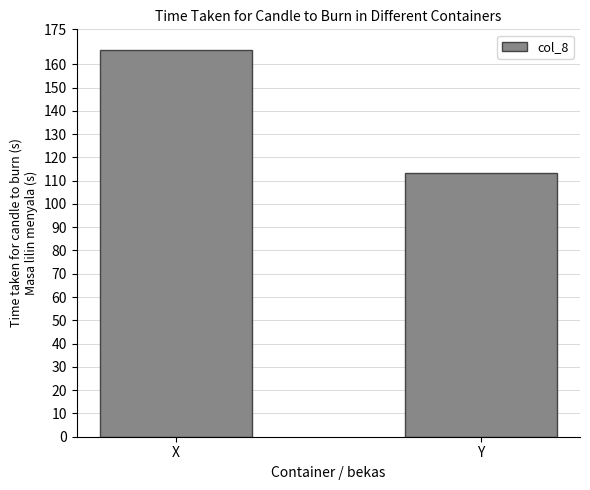

What is the difference between the maximum and minimum values?

52.9